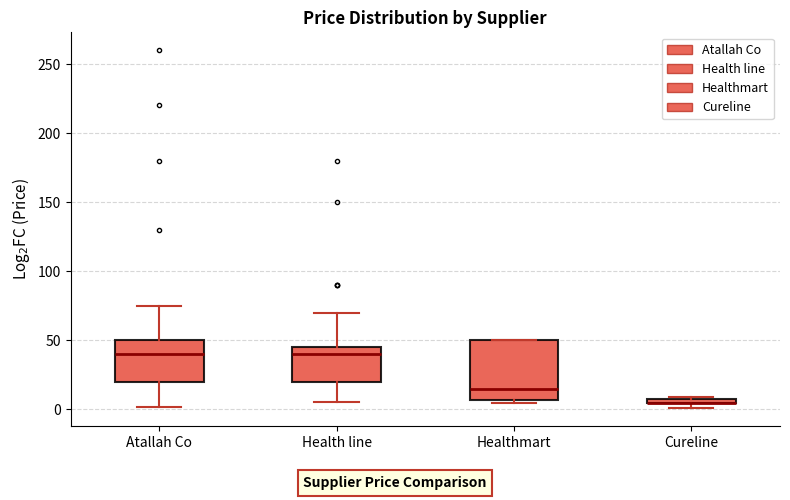

Which box is the tallest, from its lower edge to its upper edge?

Healthmart